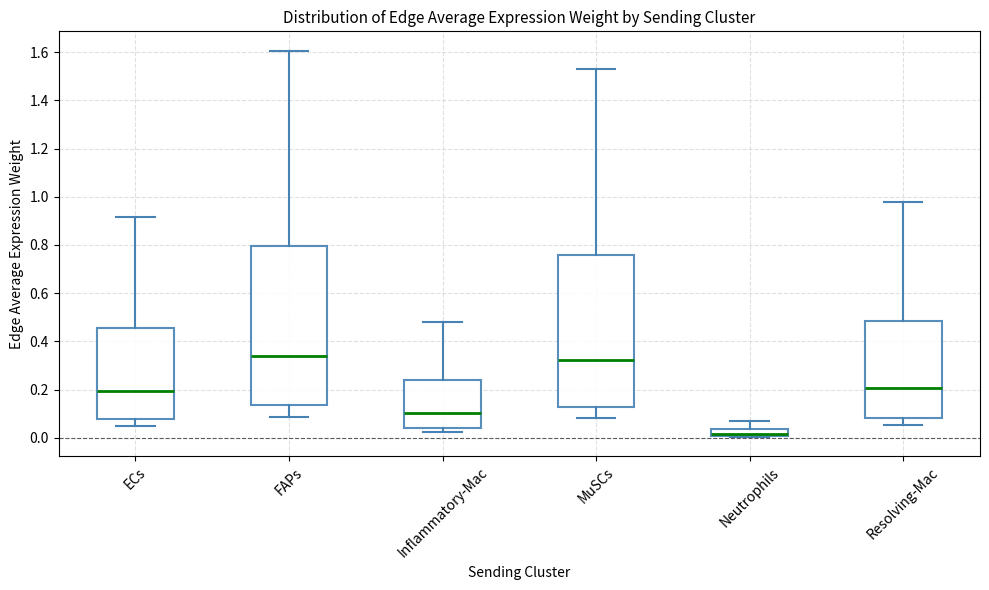

Where is the upper edge of the box for ECs on the y-axis? The values are not printed on the chart, so give them approximately, as read against the axis.

0.46